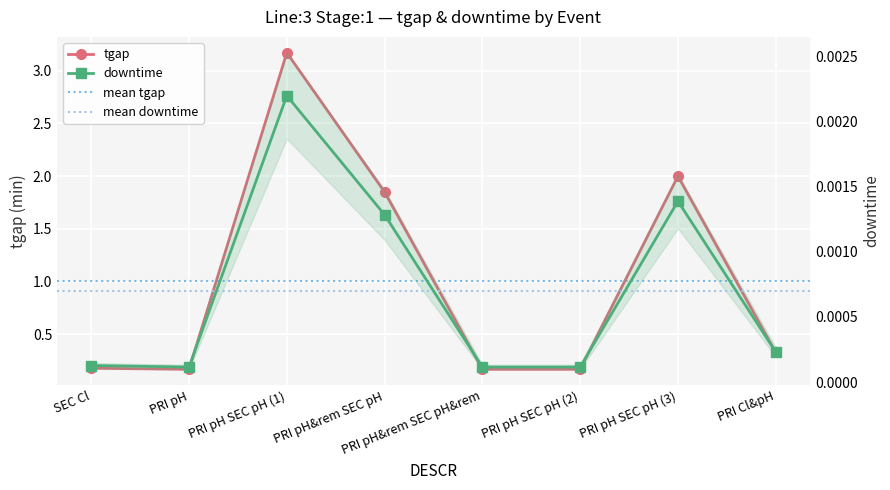

How many distinct data groups are displayed?

2